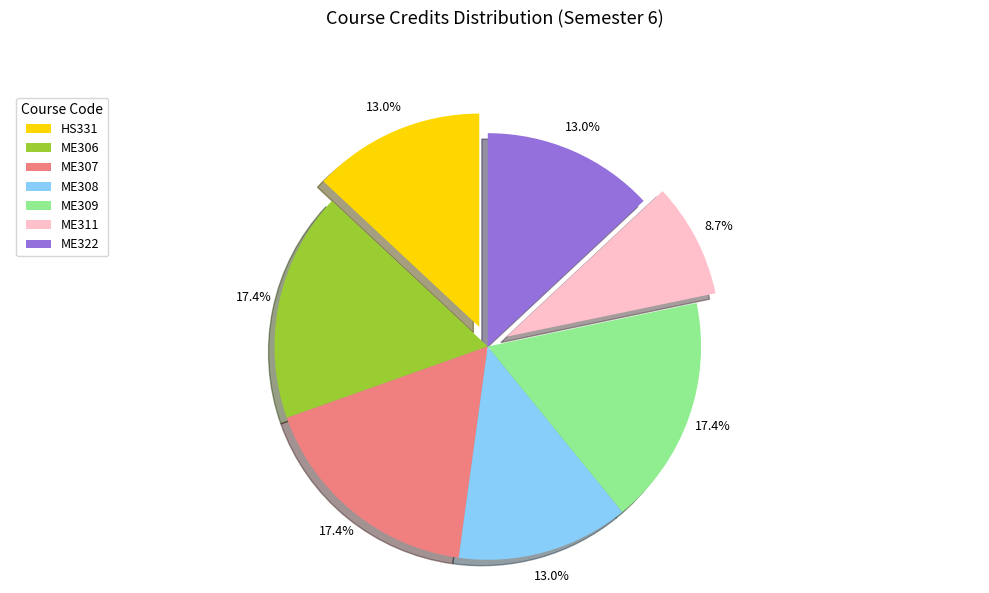

What is the smallest slice in the pie chart?

ME311